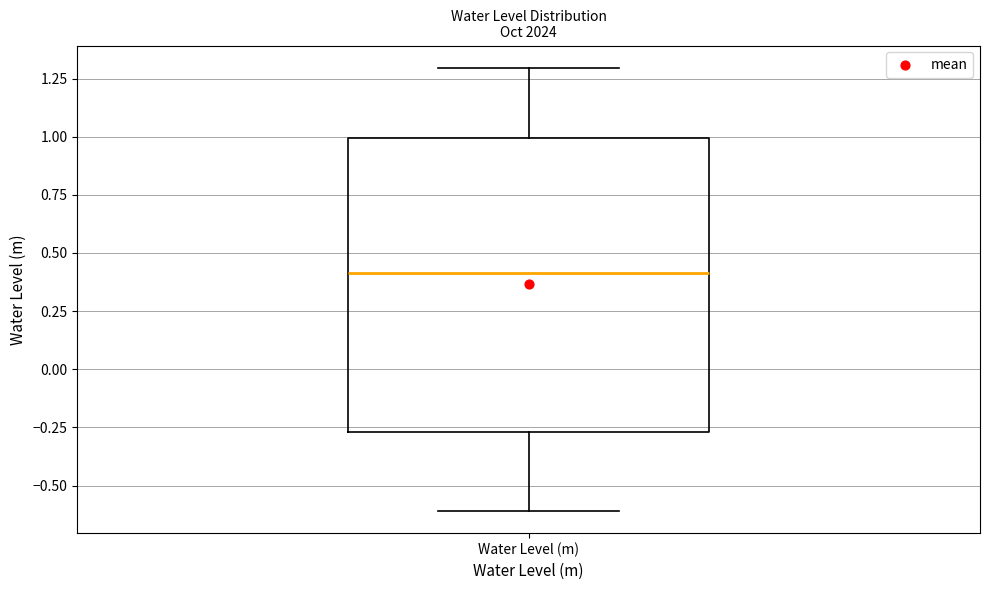

Read this box plot against the y-axis: the position of the median line, the range covered by the box, and the ends of both whiskers. The values are not printed on the chart, so give them approximately, as read against the axis.

median 0.40, box -0.25 to 1.00, whiskers -0.60 to 1.30